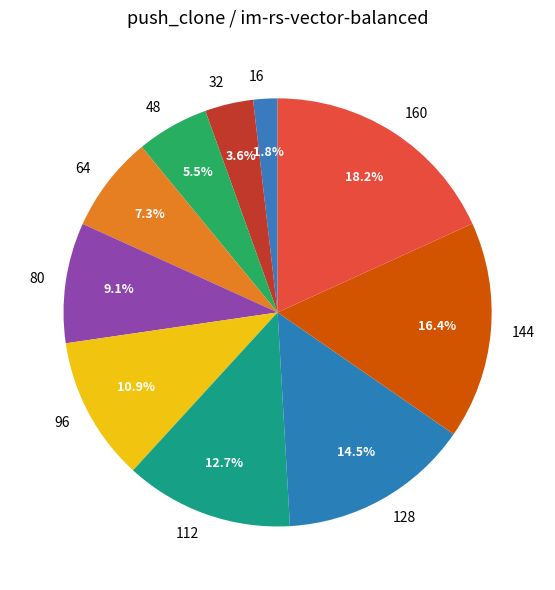

To the nearest percent, what is the difference between the largest and smallest slice percentages?

16%